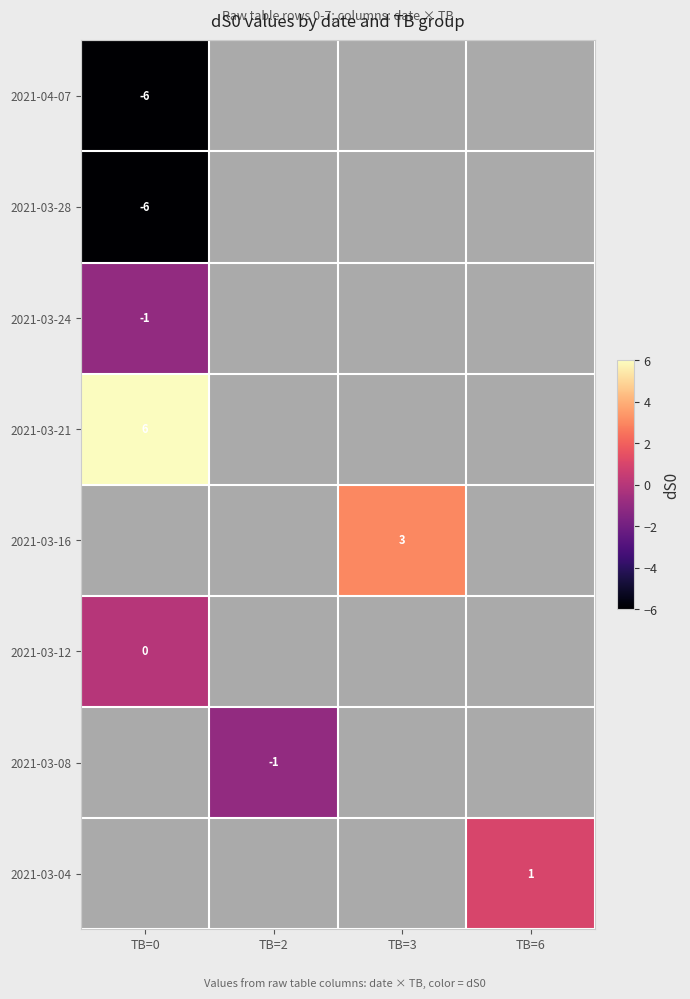

Is it true that 2021-04-07 equals -10.4 at TB=0?

False